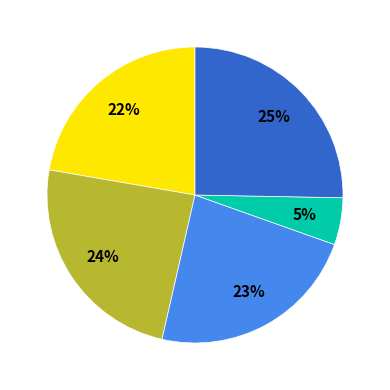

Count the number of slices in the pie.

5